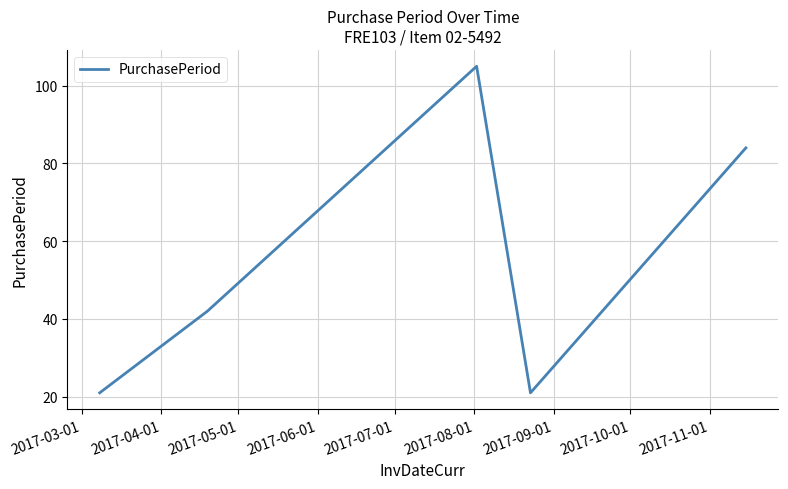

What is the difference between the second highest and second lowest values?

63